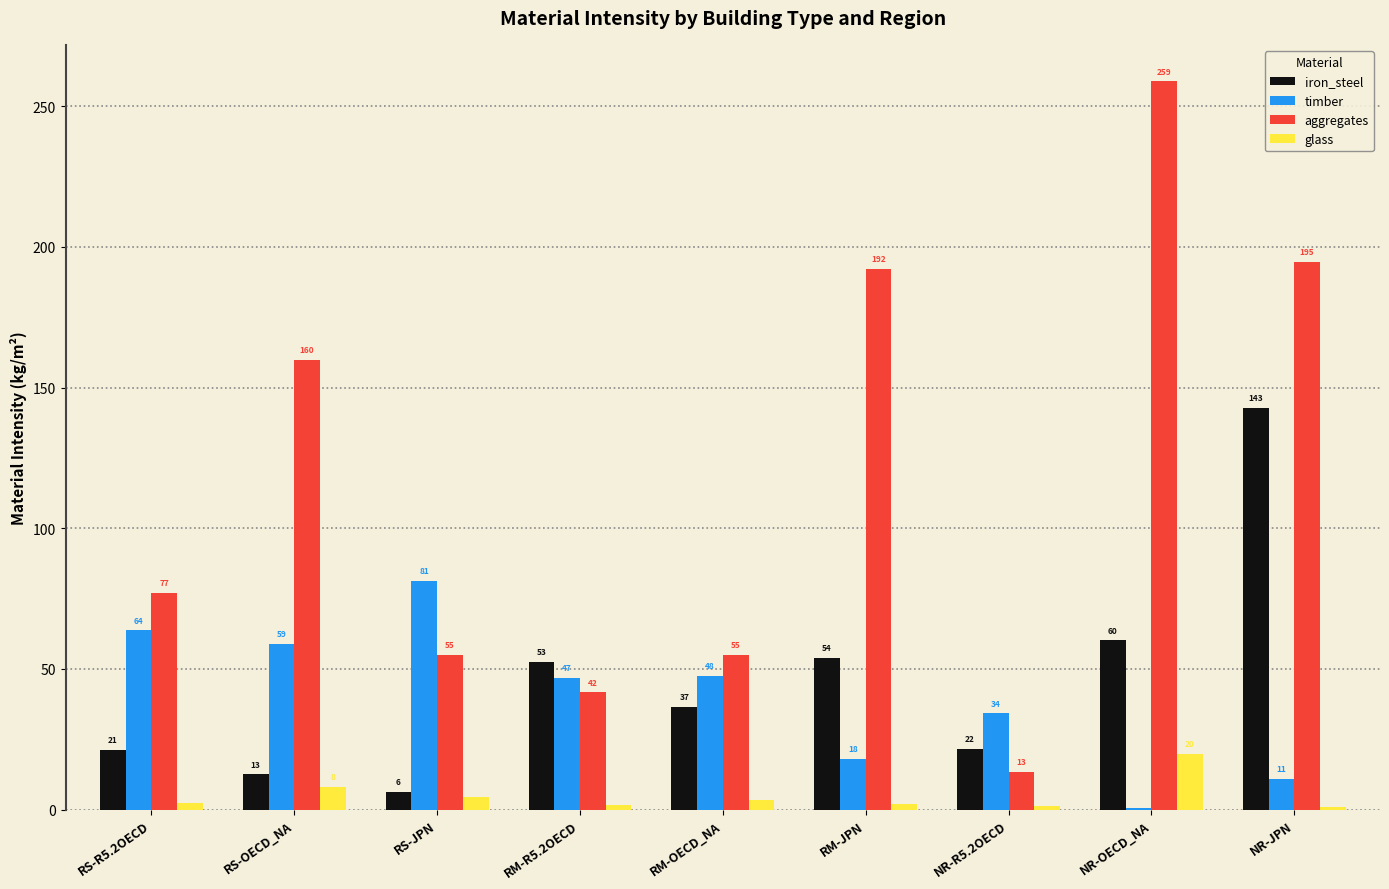

Is the value of timber at RM-R5.2OECD greater than the value of iron_steel at RS-R5.2OECD?

Yes